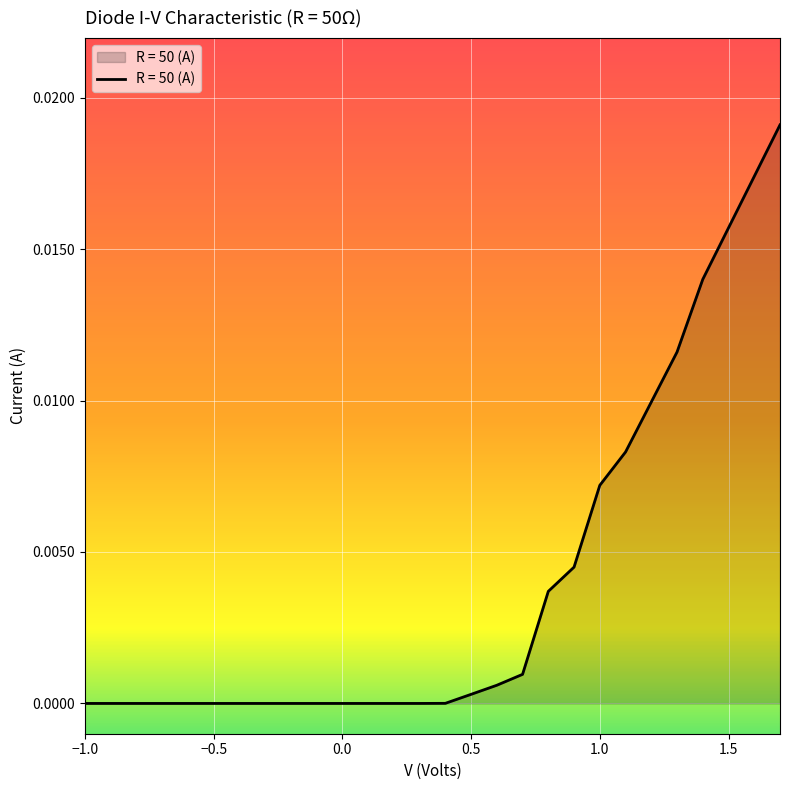

Is this an area chart (filled region under the line)?

Yes